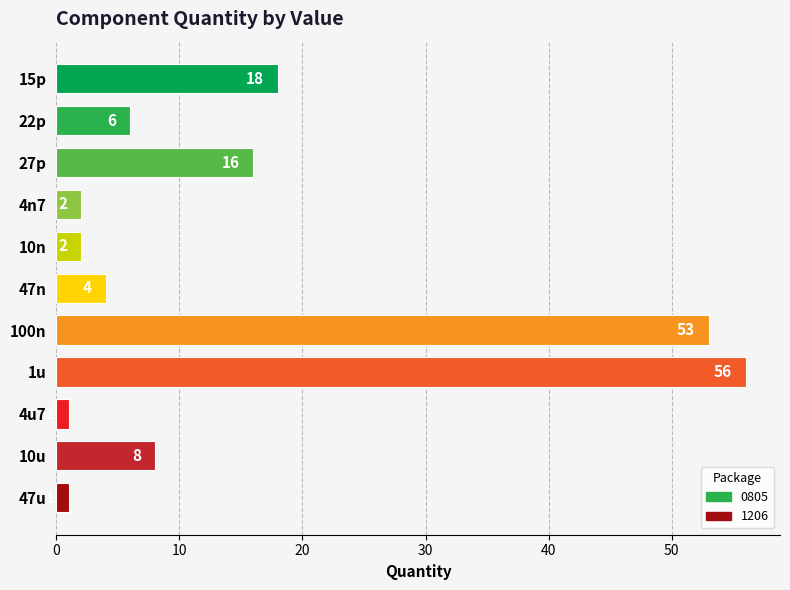

At which category does the chart reach its peak across all series?

1u